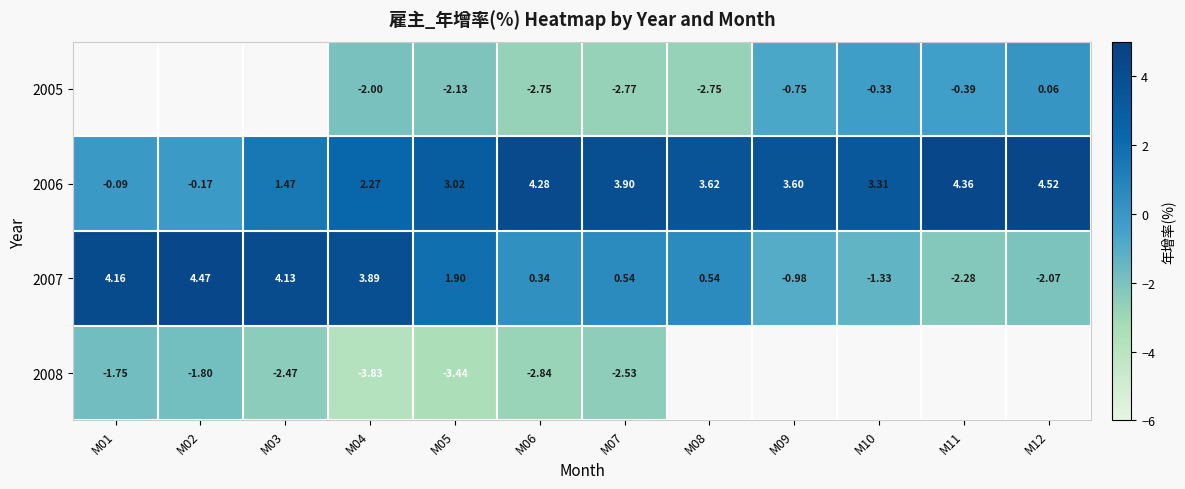

Is the value of 2008 at M01 greater than the value of 2006 at M01?

No